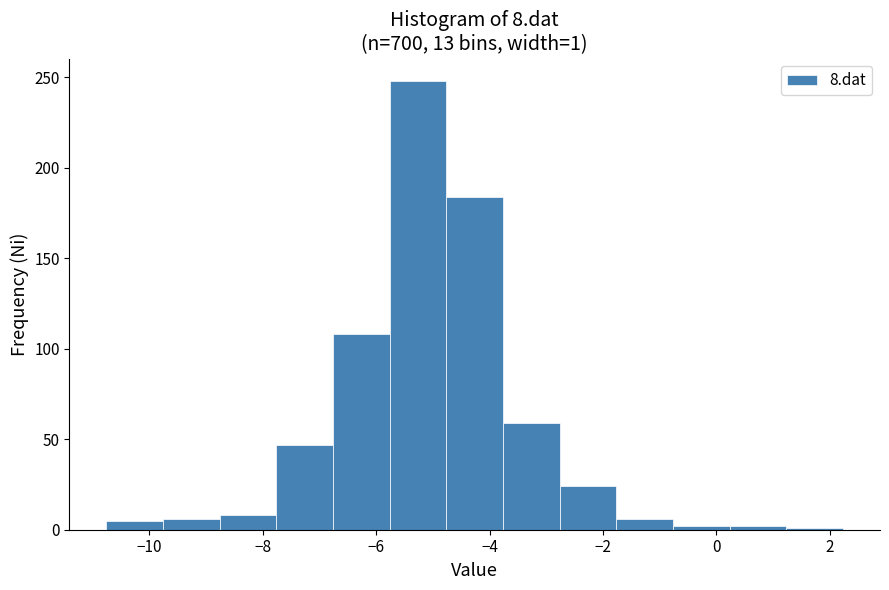

Which range on the x-axis has the tallest bar?

-5.8 to -4.8